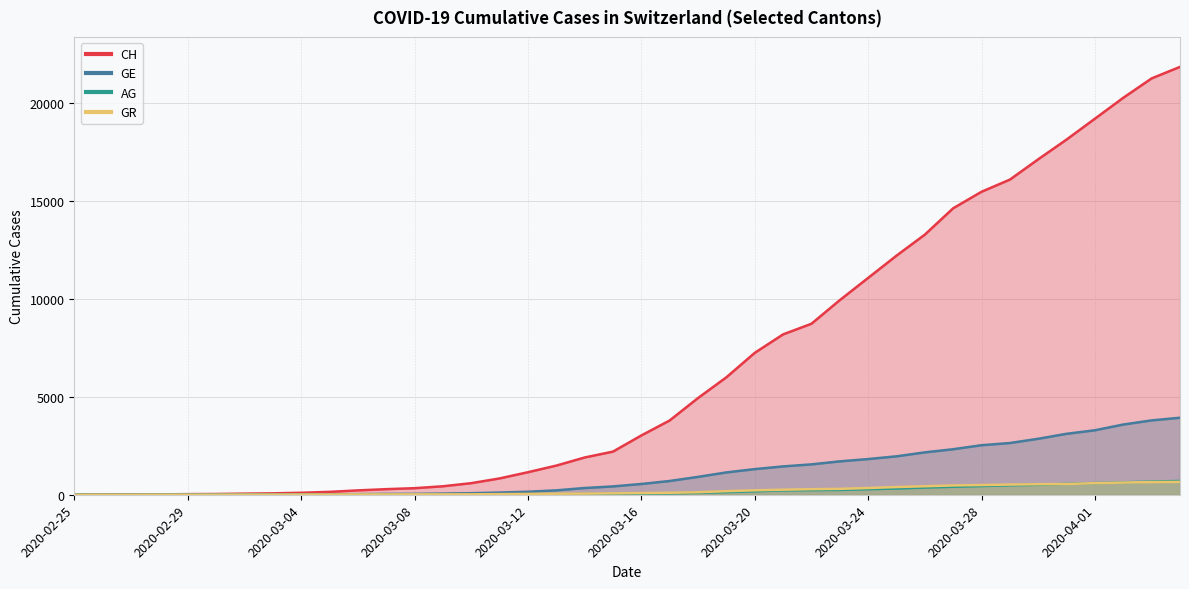

Between 2020-03-14 and 2020-03-21, which series saw the biggest shift?

CH